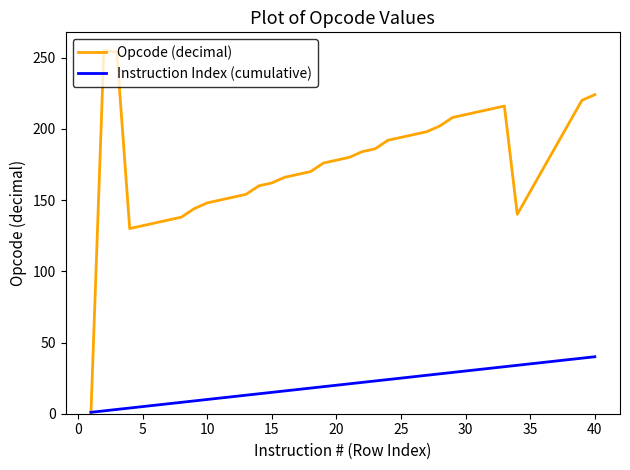

What is the maximum value for Instruction Index (cumulative)?

40